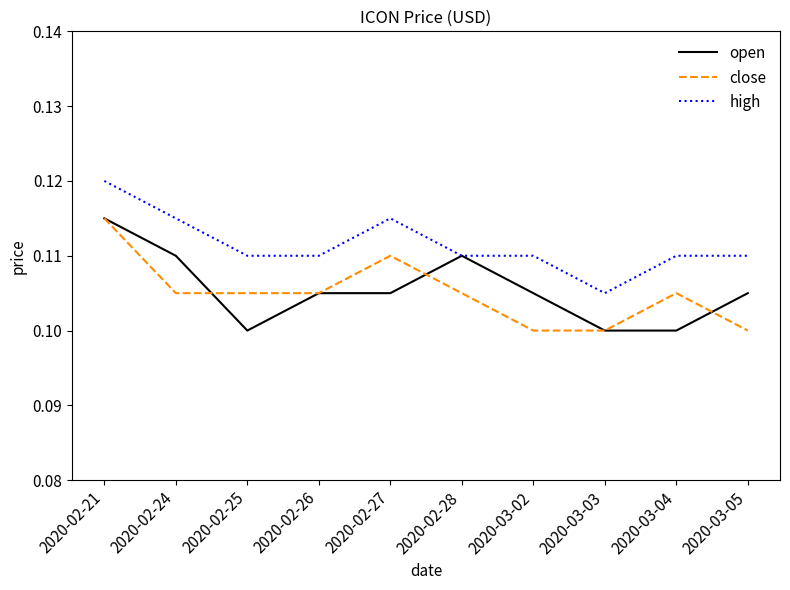

How many lines are shown in the chart?

3